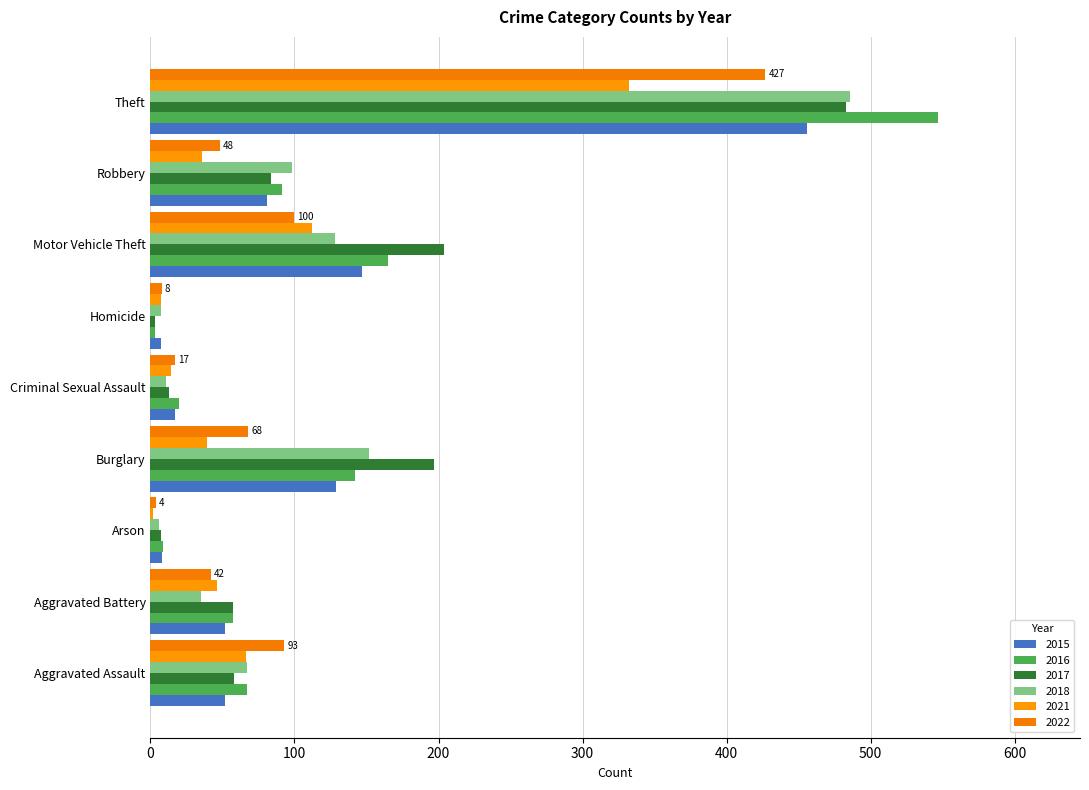

At which category is the sum across all series the highest?

Theft